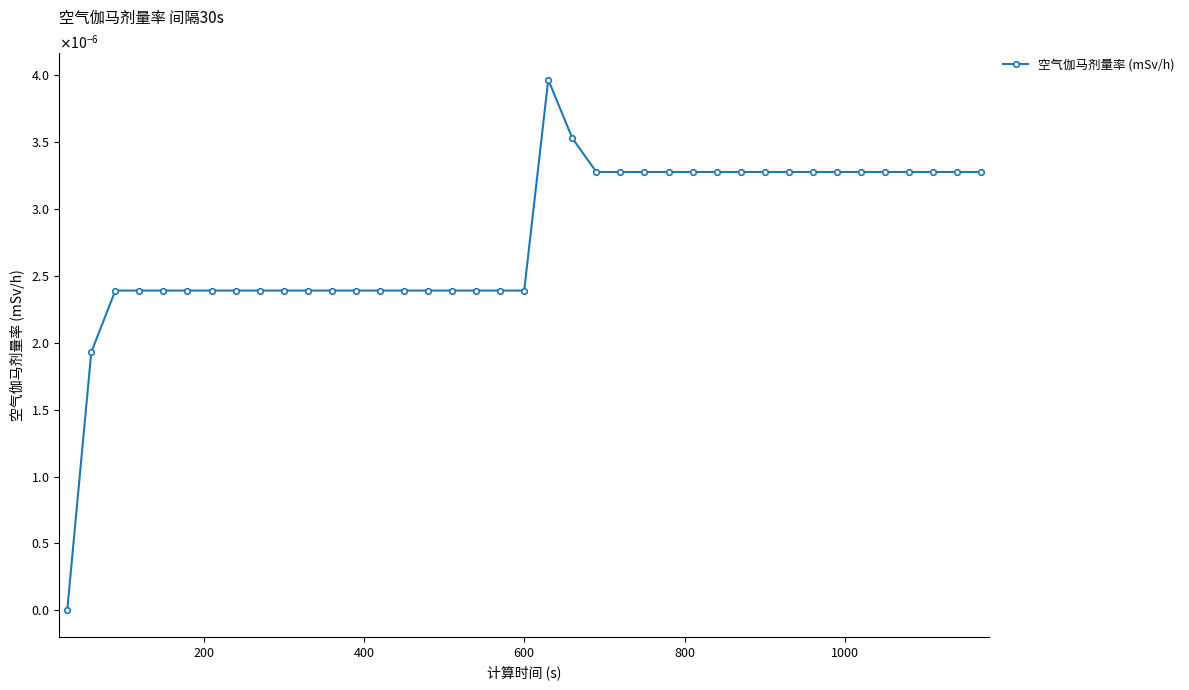

Count the values in the range 0 to 1.

39